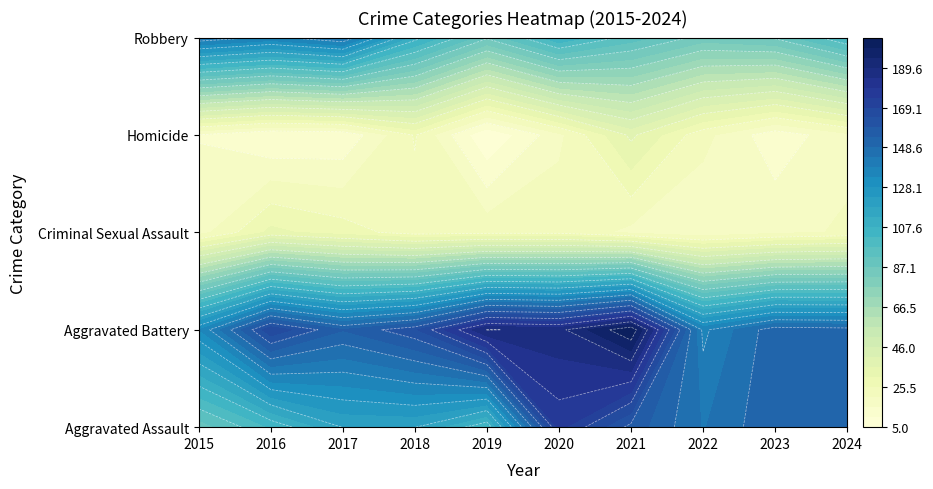

What is the minimum value for Criminal Sexual Assault?

16